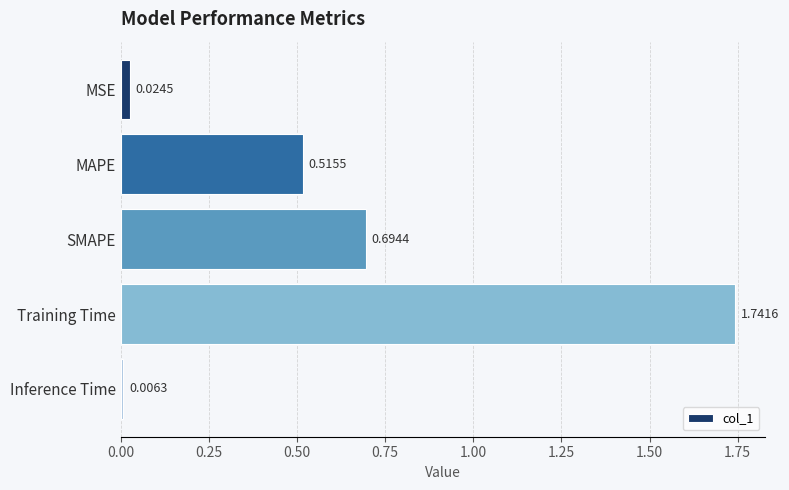

What is the label of the 2nd bar from the top?

MAPE